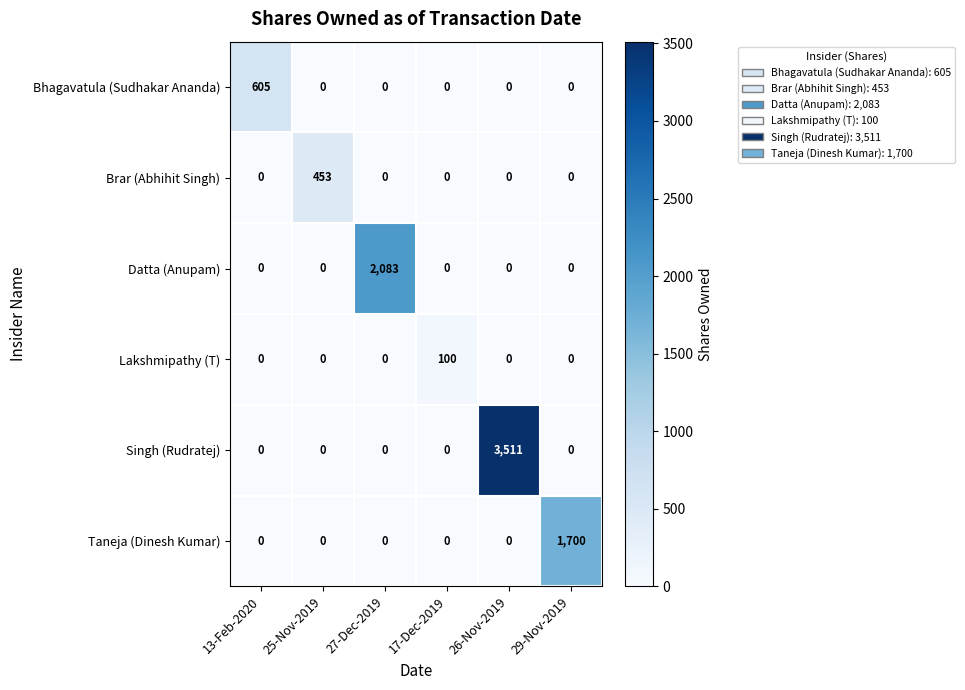

True or false: Taneja (Dinesh Kumar) has a value of -1039 at 17-Dec-2019.

False